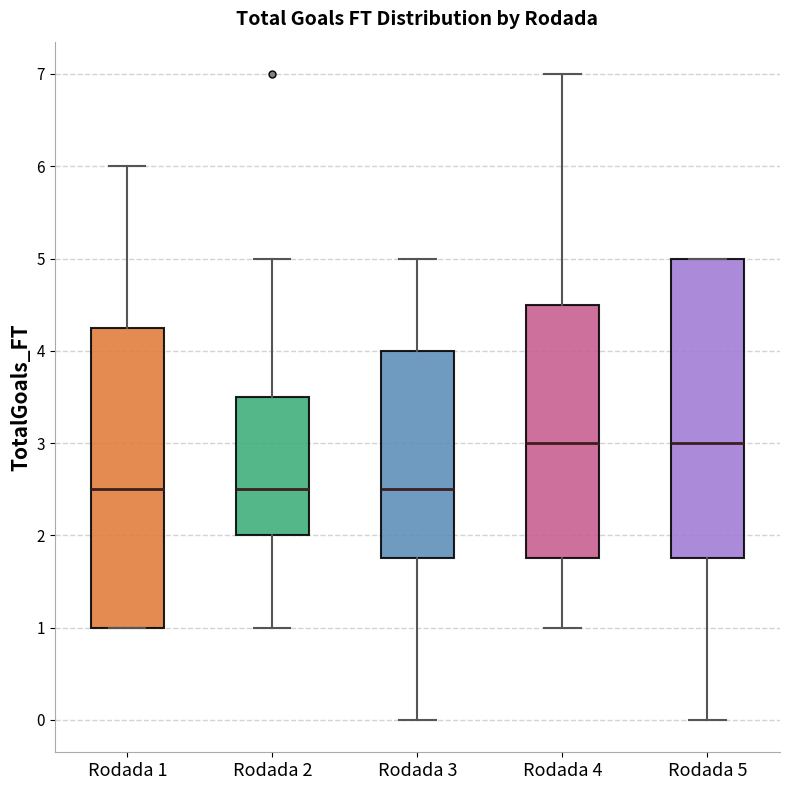

Where does the lower whisker of the box for Rodada 5 end on the y-axis? The values are not printed on the chart, so give them approximately, as read against the axis.

0.0